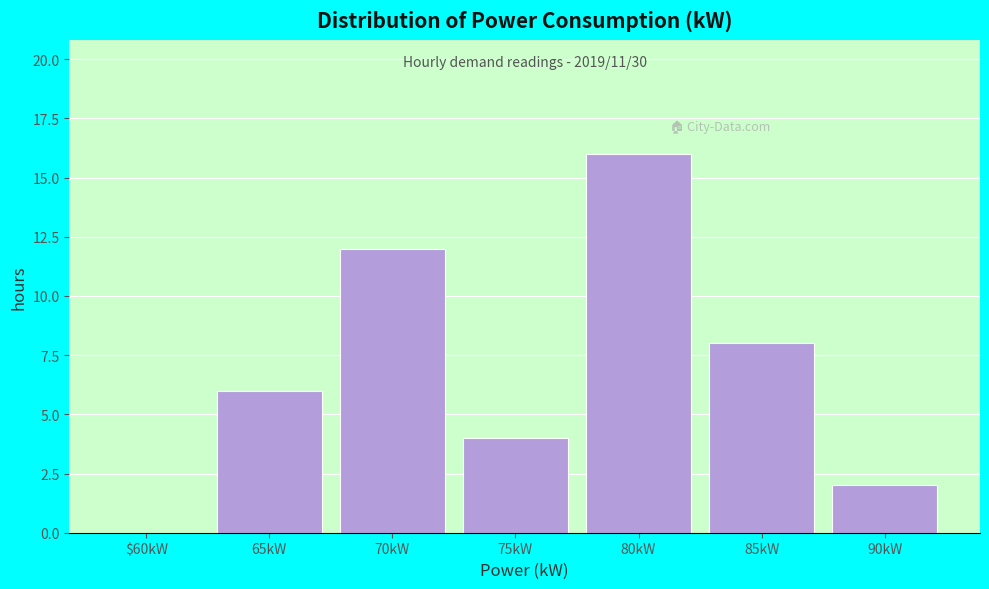

Reading right to left, list all the values displayed in this chart.

90kW=2	85kW=8	80kW=16	75kW=4	70kW=12	65kW=6	$60kW=0